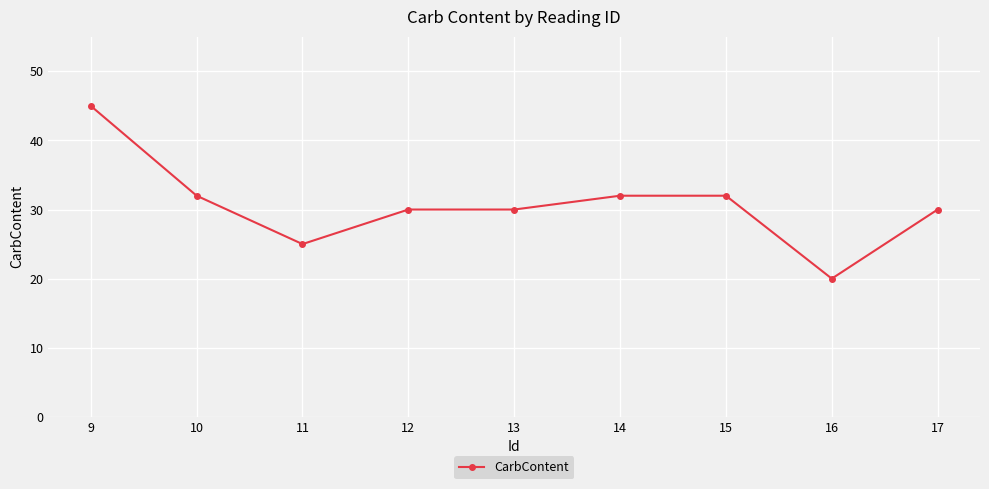

What is the change in value from 12 to 14?

+2